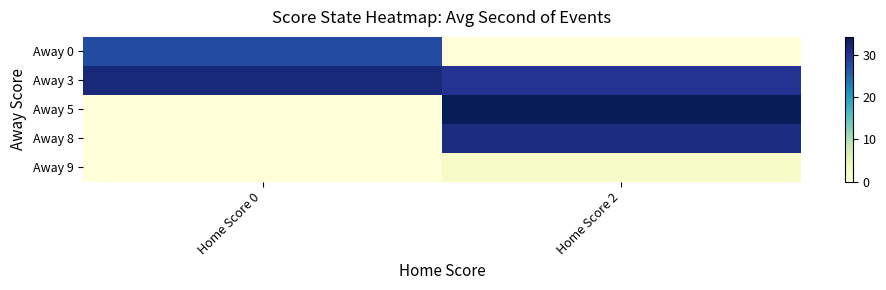

Between Home Score 0 and Home Score 2, which series saw the biggest shift?

Away 5